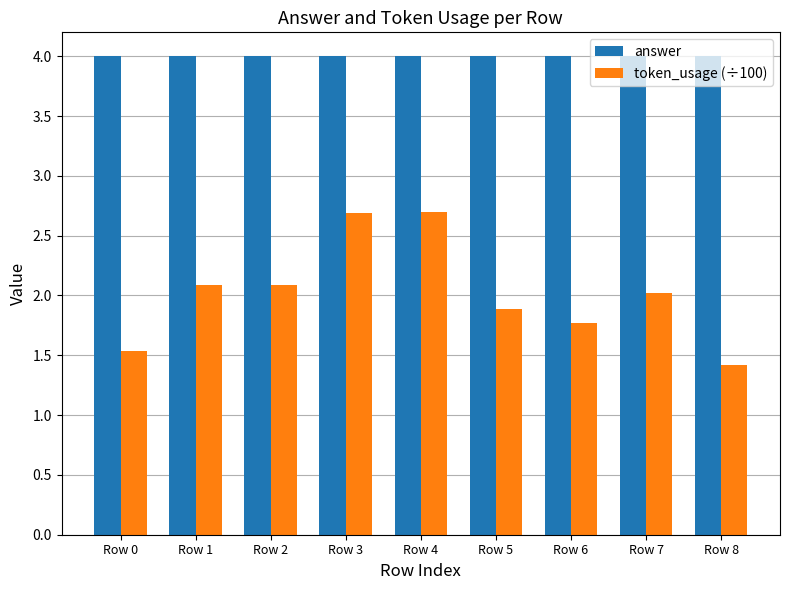

Rank the series by their average value, from lowest to highest.

token_usage (÷100), answer